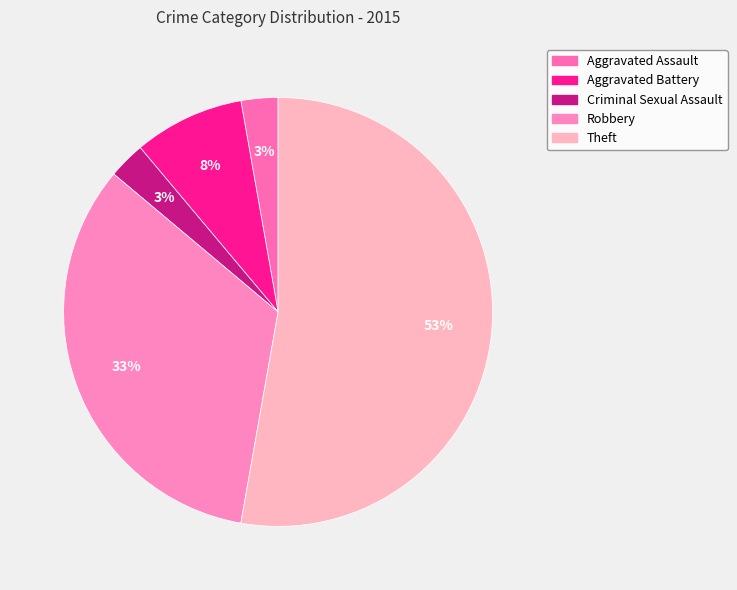

To the nearest percent, what is the combined percentage of Robbery and Theft?

86%